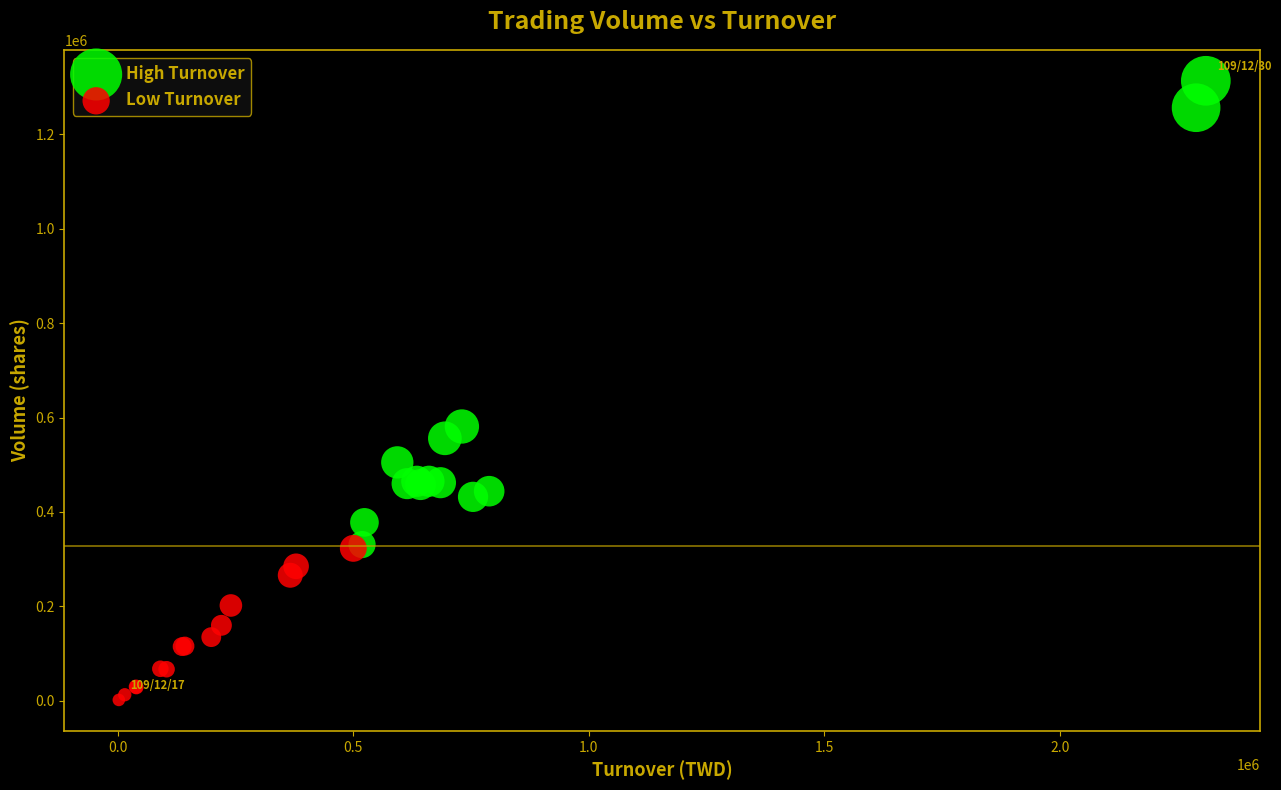

Which series reaches the minimum Y coordinate?

Low Turnover